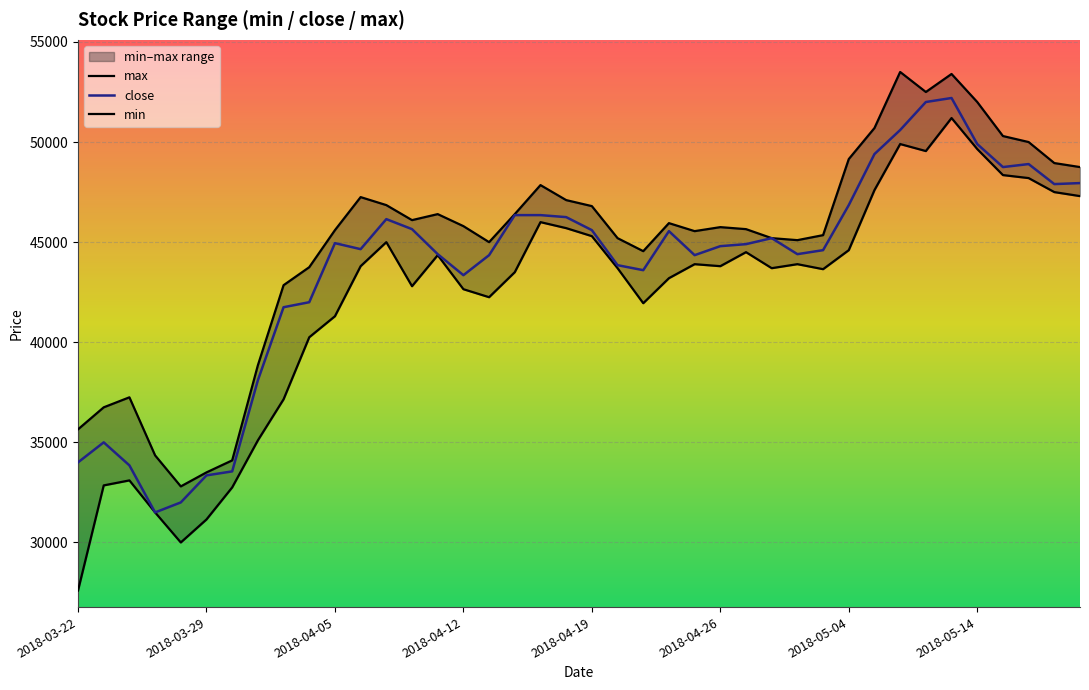

Which has a higher value, 27 or 38?

38